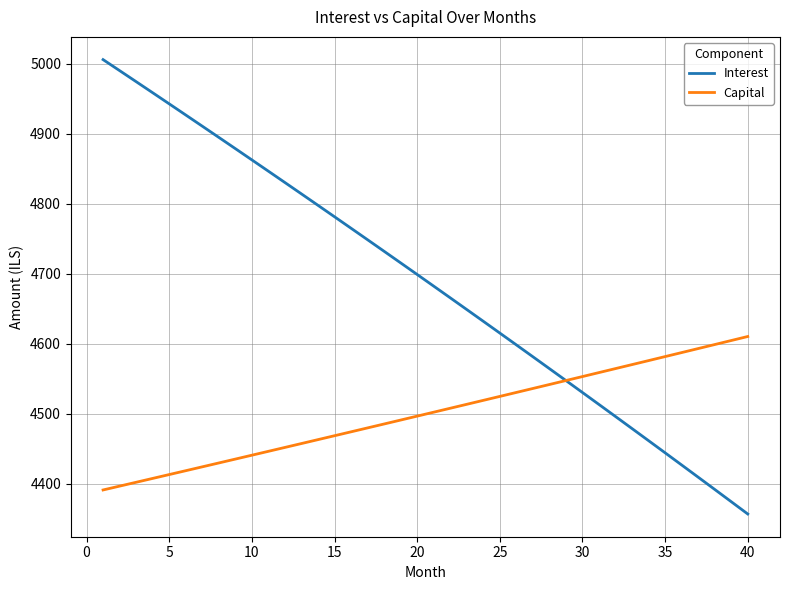

How many values in the Interest series exceed 4699?

20